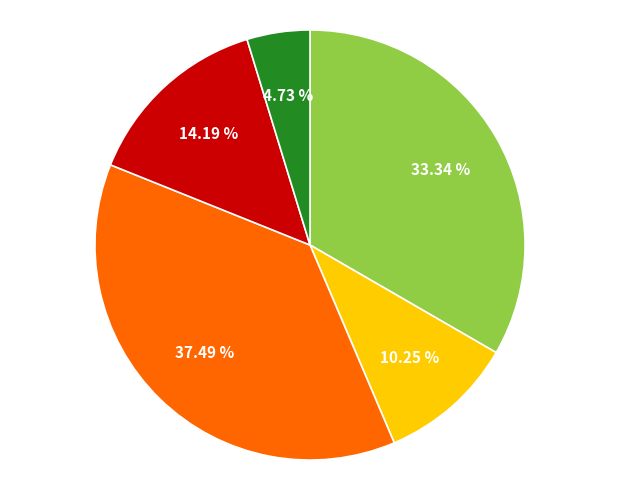

Is there any slice that represents more than half of the pie?

No